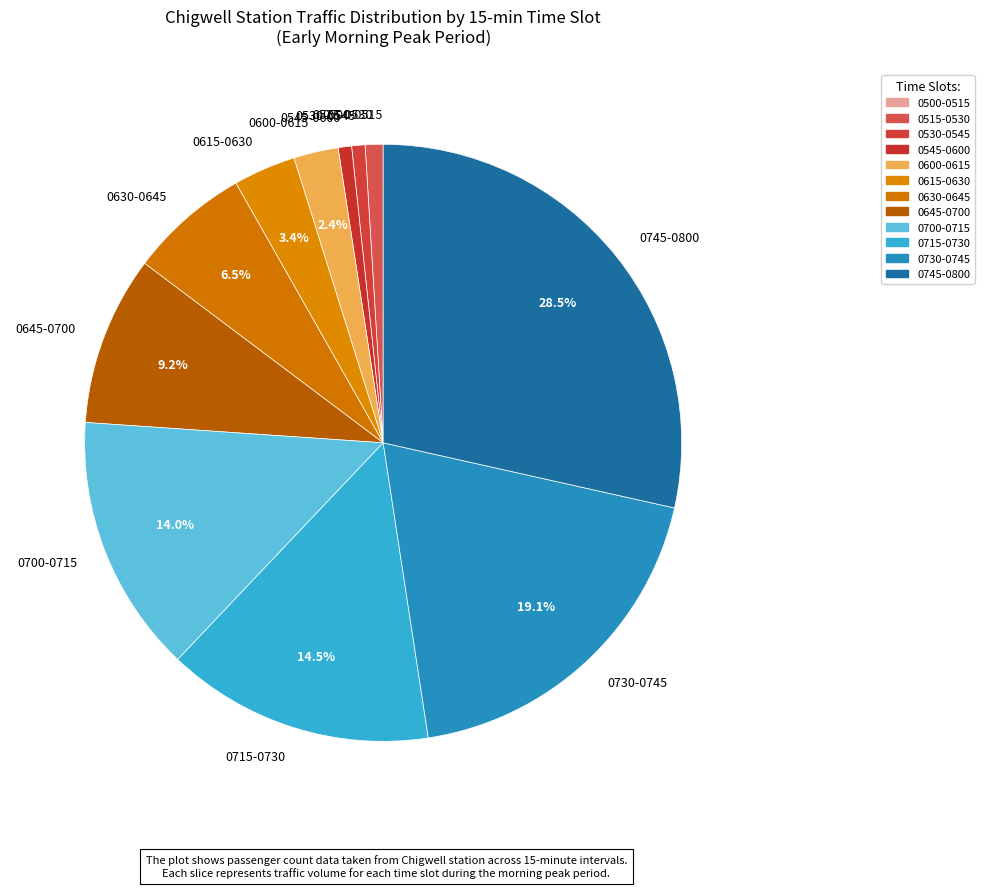

What percentage is NOT represented by 0645-0700?

90.8%